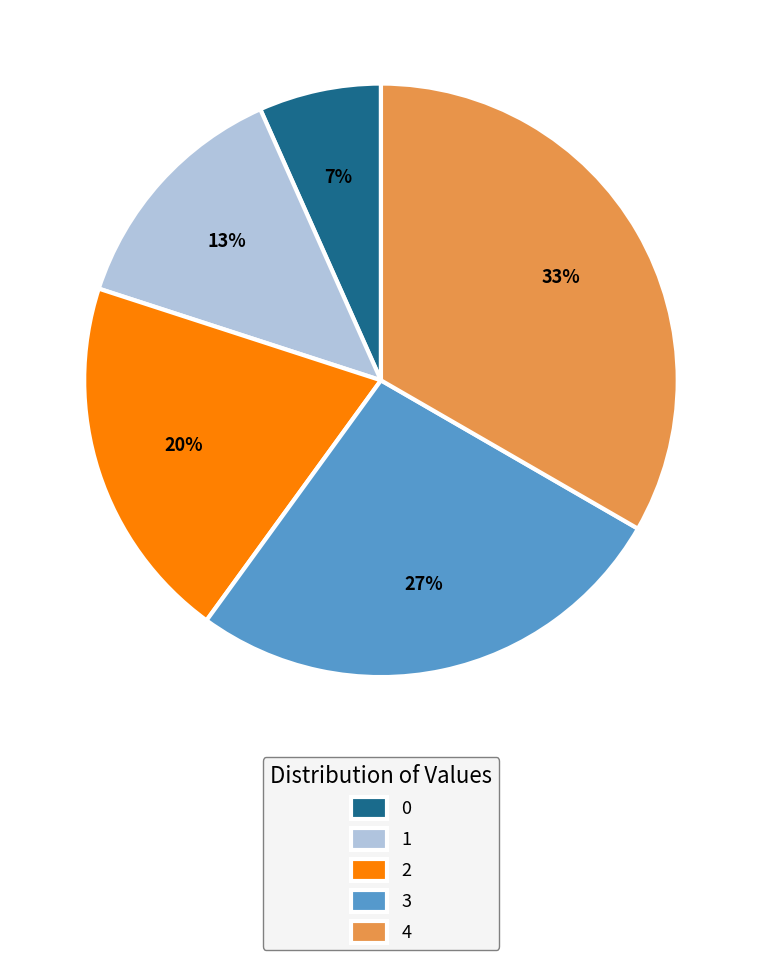

To the nearest percent, what is the average slice percentage?

20%